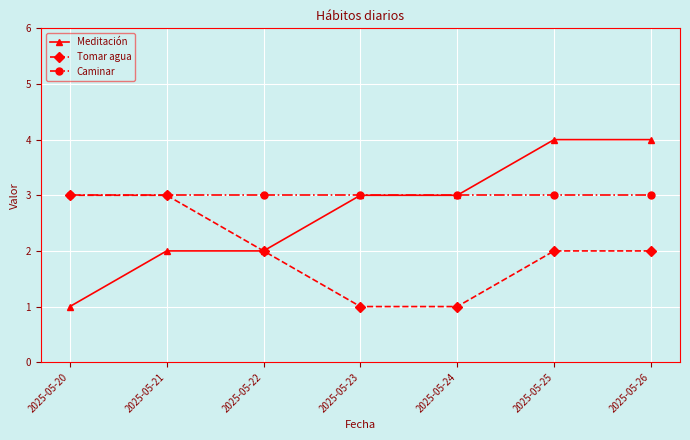

What is the value of the Caminar point at the 3rd from the left?

3